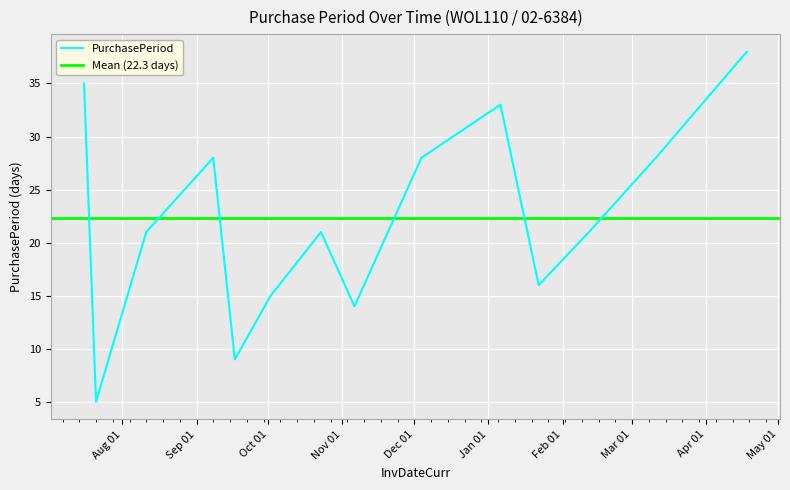

Rank the categories by value from highest to lowest.

2016-04-18, 2015-07-16, 2016-01-06, 2015-09-08, 2015-12-04, 2016-03-11, 2015-08-11, 2015-10-23, 2016-02-12, 2016-01-22, 2015-10-02, 2015-11-06, 2015-09-17, 2015-07-21